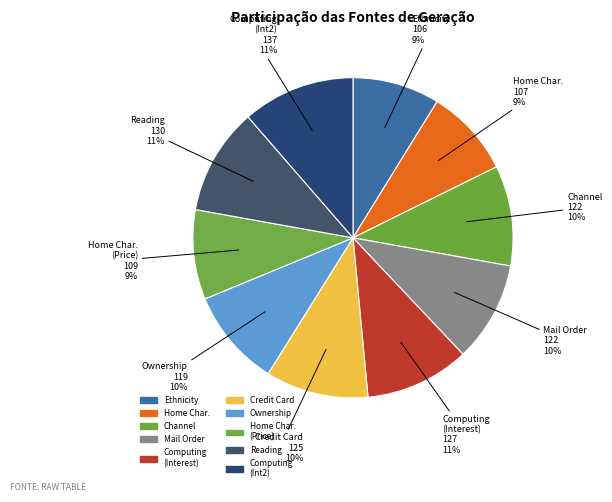

Do Home Char. (Price) and Home Char. together represent more than half of the pie?

No